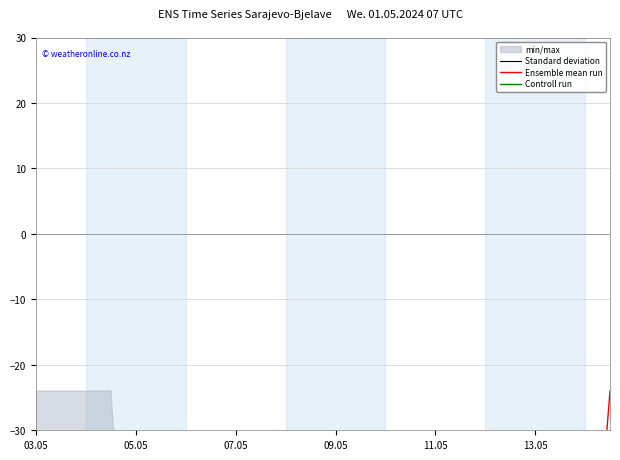

How many lines are shown in the chart?

3